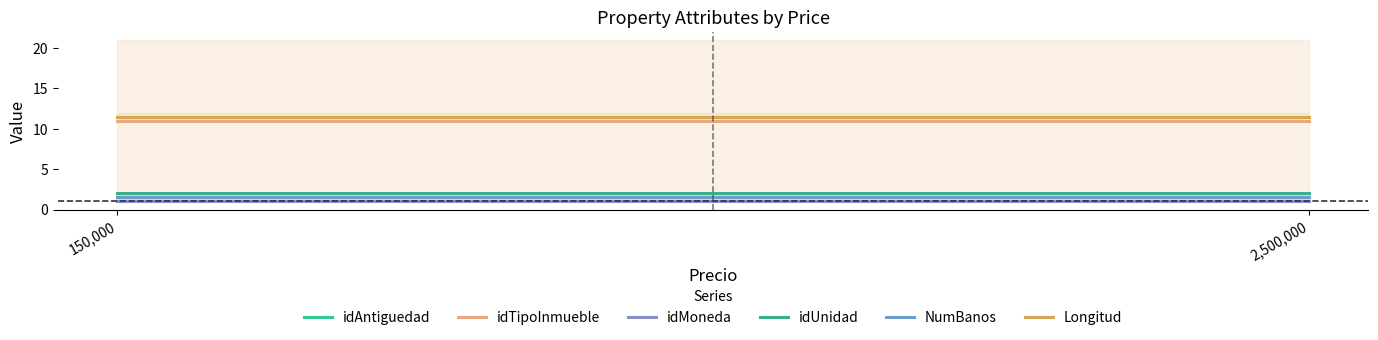

What is the minimum value shown in the chart?

1.0